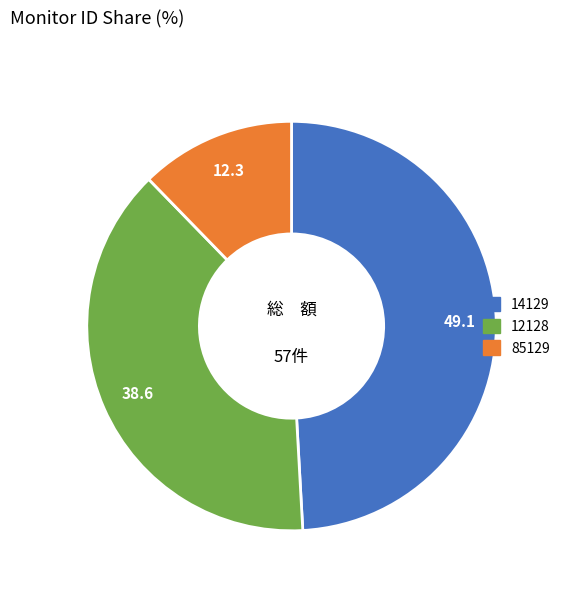

True or false: 14129 accounts for 1% of the total.

False